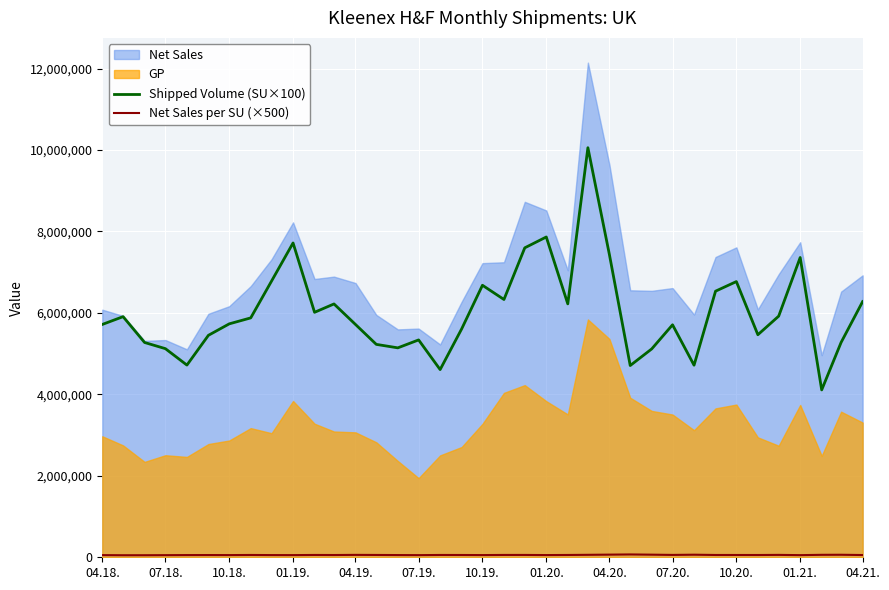

What is the maximum value for Shipped Volume (SU×100)?

10057391.0